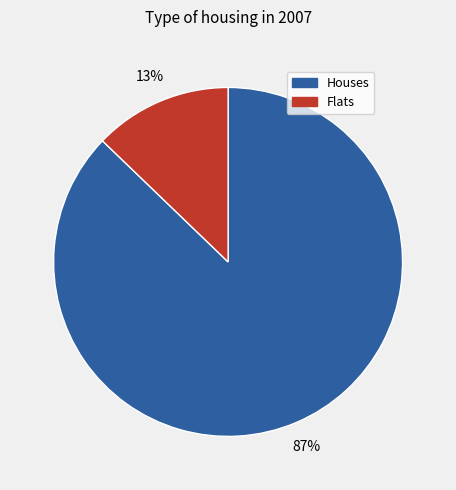

To the nearest percent, what is the difference between the Houses and Flats slice percentages?

74%